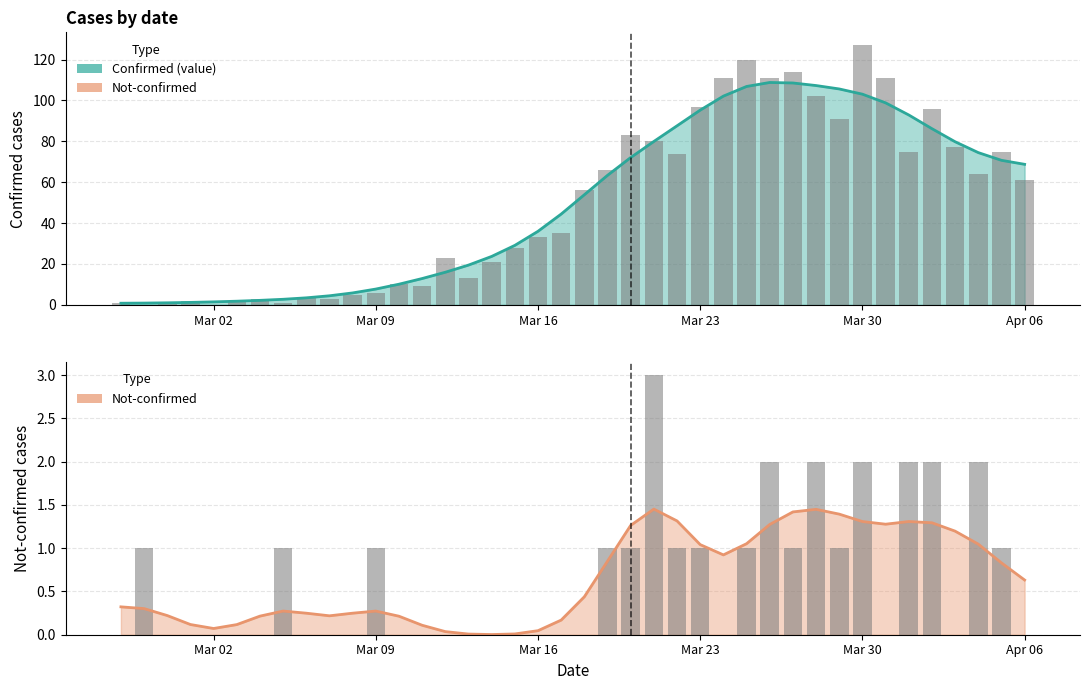

How many groups of bars are there?

40